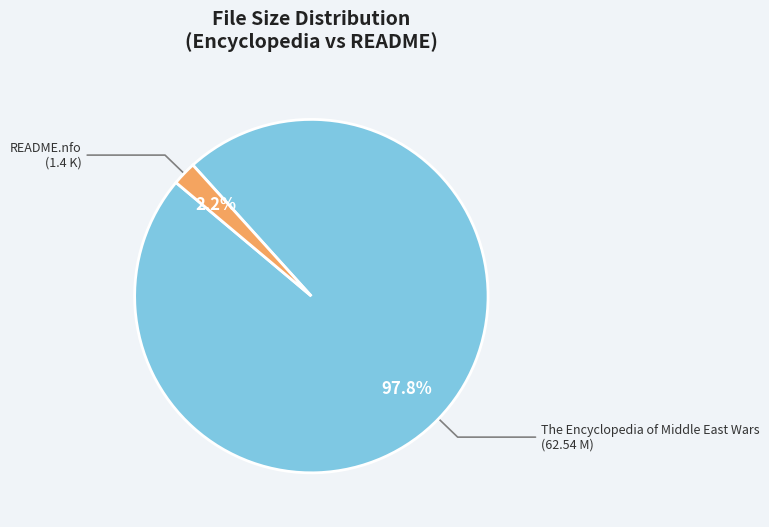

How many slices are in this pie chart?

2